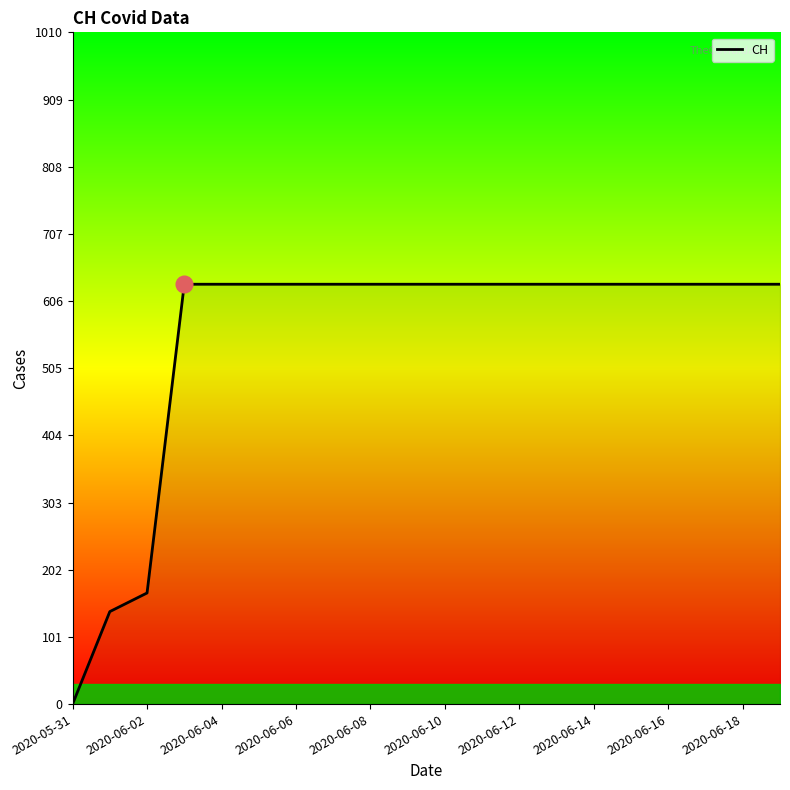

What is the difference between the maximum and minimum values?

631